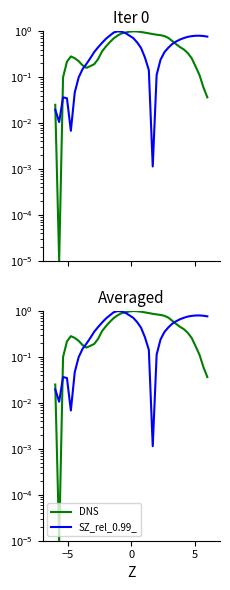

Does the chart display data point markers on the line(s)?

No